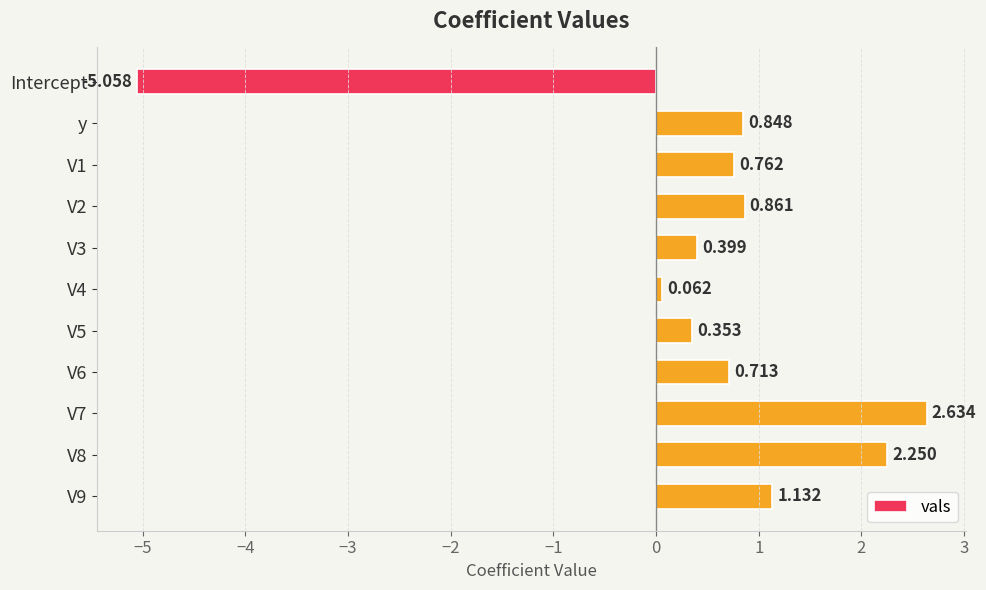

Which category has the highest value across all series?

V7